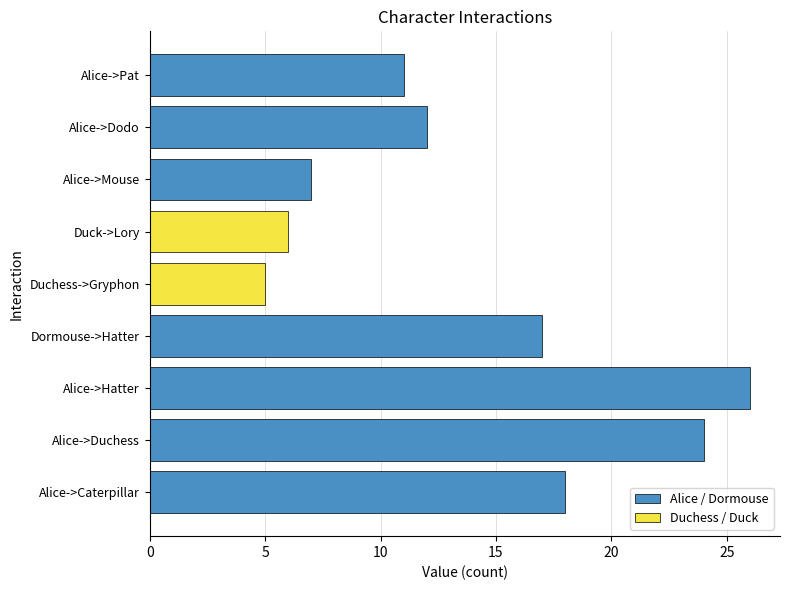

What is the label of the 2nd bar from the right?

Dodo